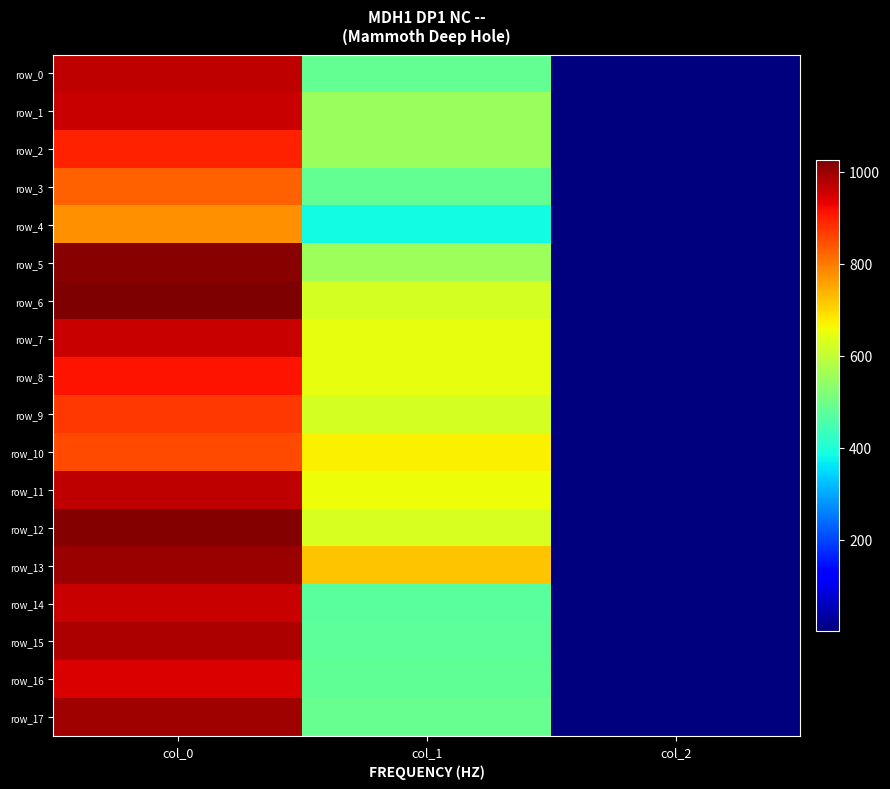

Read the row_8 value at col_2.

2.0